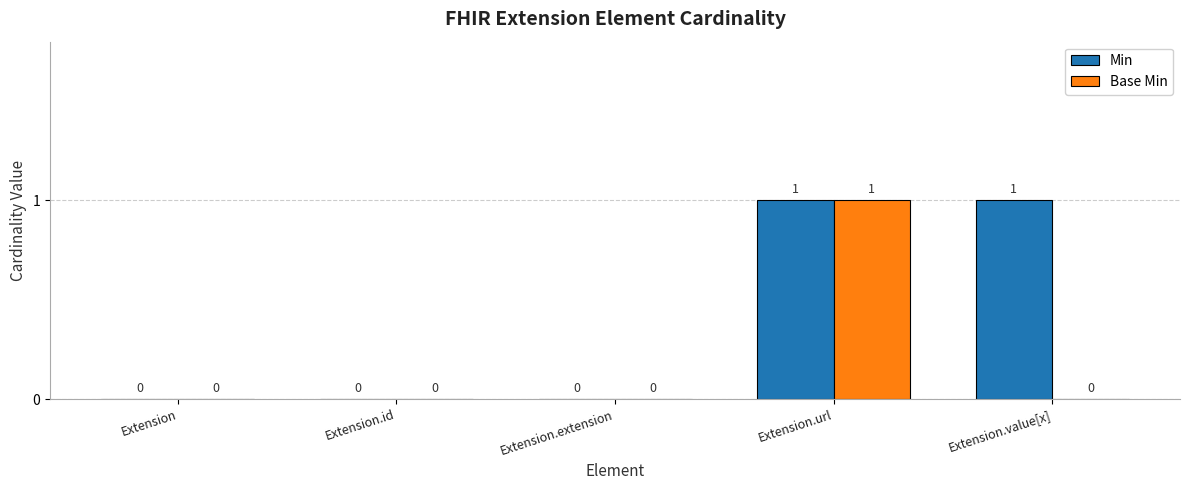

How many Min values are between 0 and 1?

5